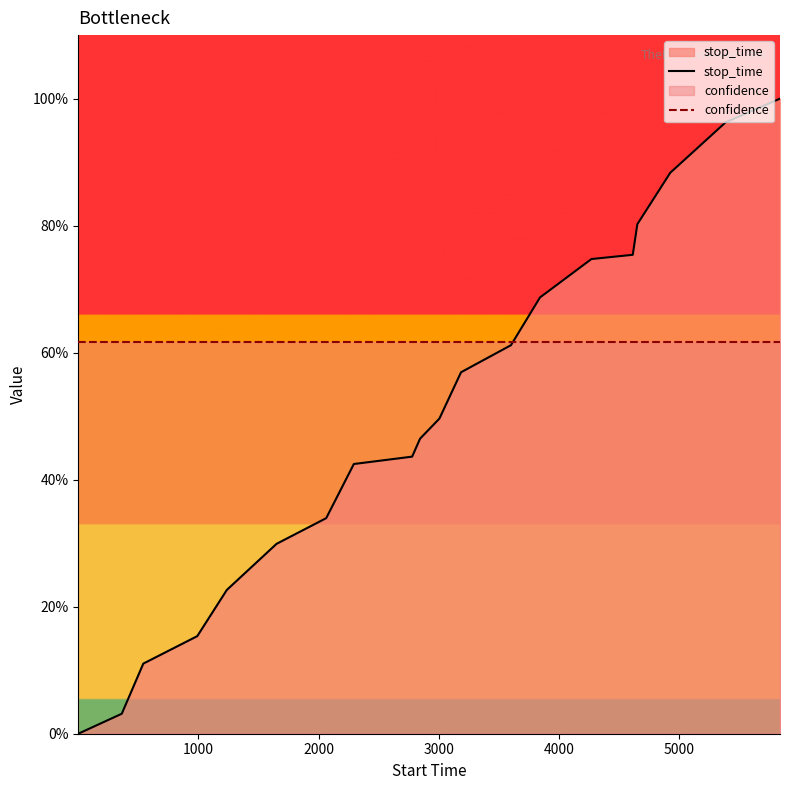

What is the value of the stop_time point at the 5th from the left?

0.2